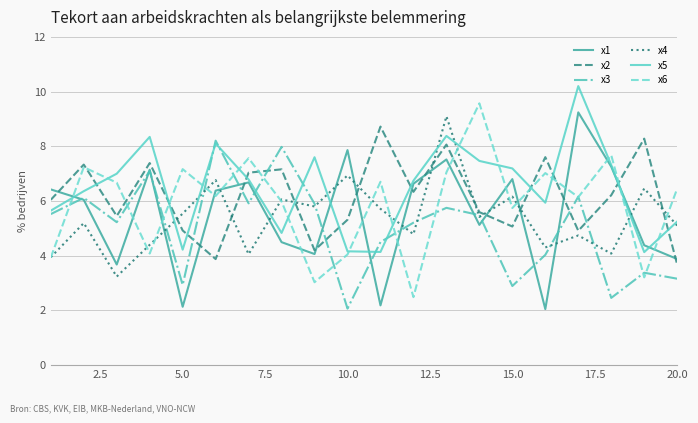

What is the minimum value for x4?

3.2